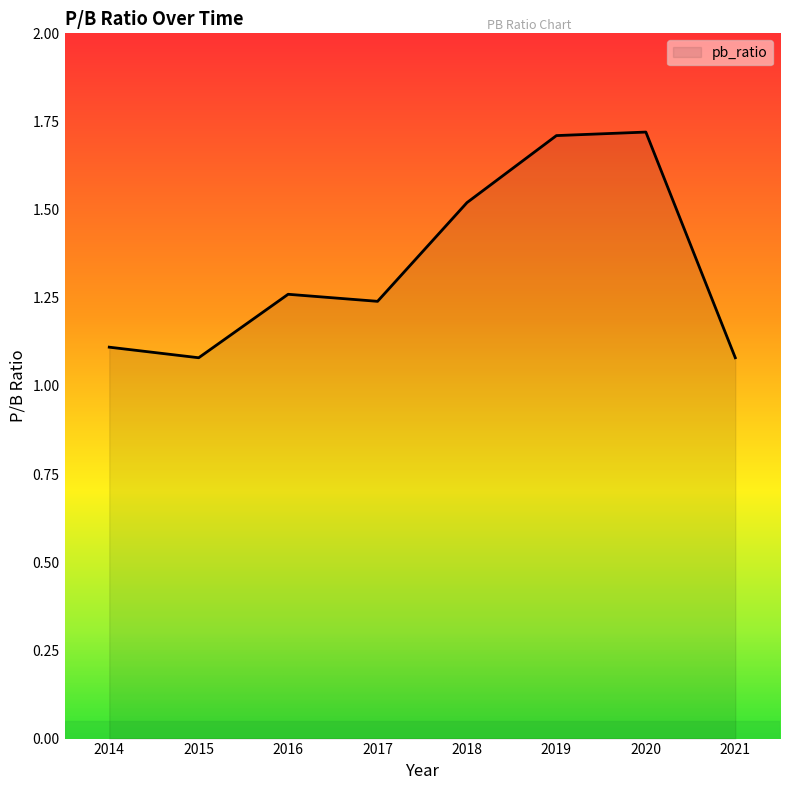

Count the number of categories in the chart.

8